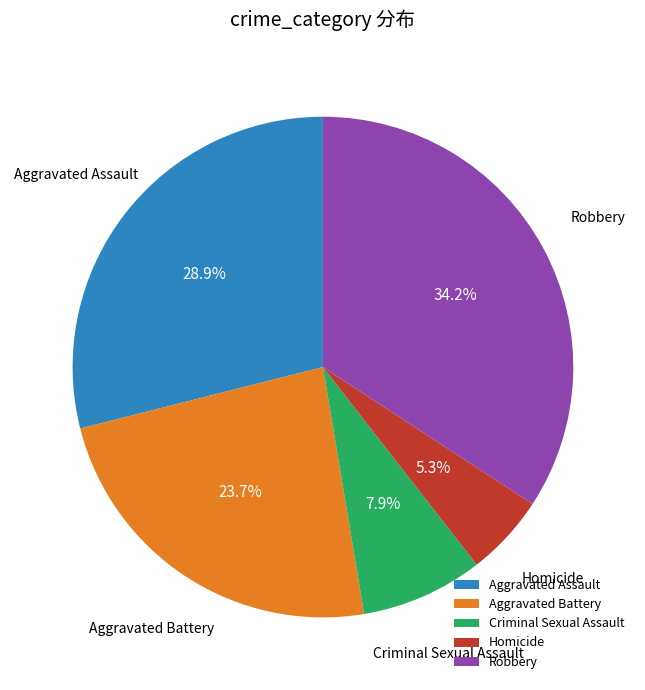

To the nearest percent, what is the difference between the Criminal Sexual Assault and Aggravated Assault slice percentages?

21%